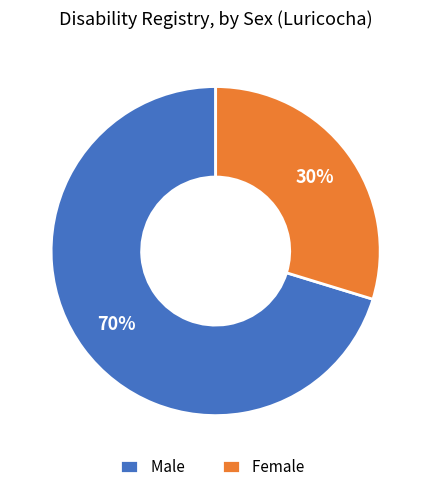

How many slices are in this pie chart?

2